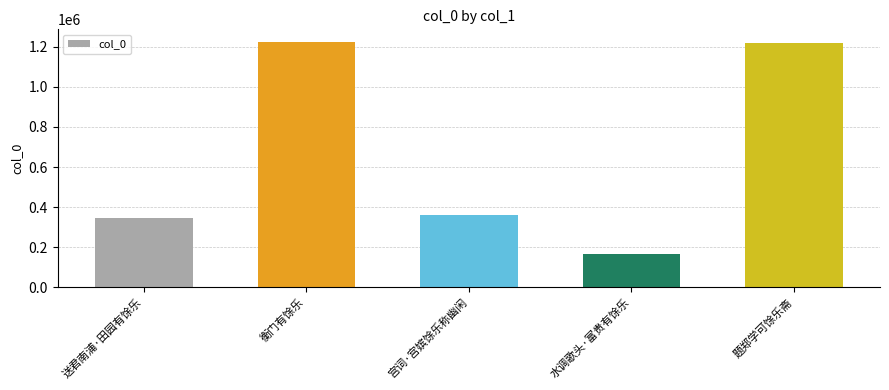

What is the label of the 4th bar from the left?

水调歌头·富贵有馀乐